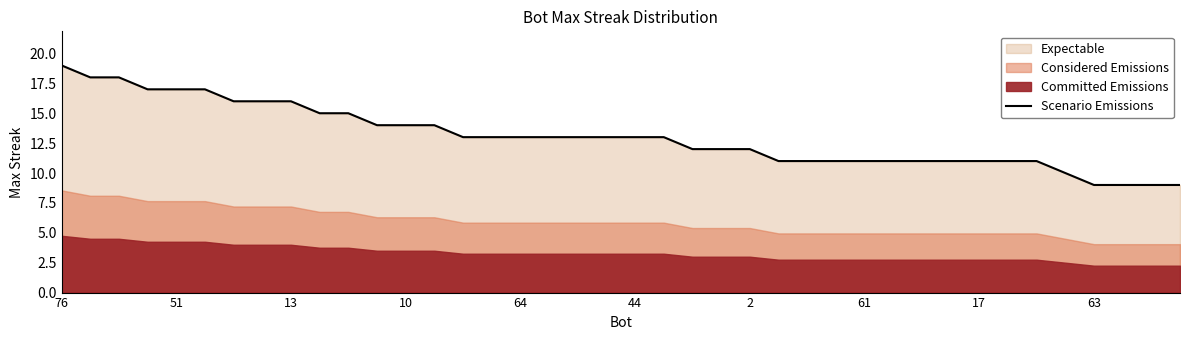

What is the maximum value for Scenario Emissions?

19